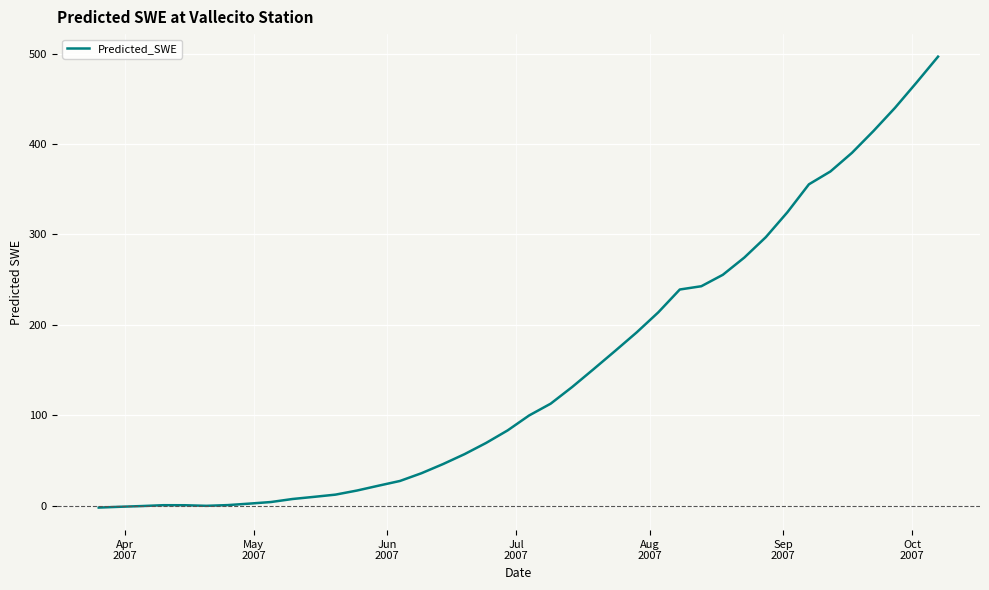

What is the difference between the maximum and minimum values?

498.8